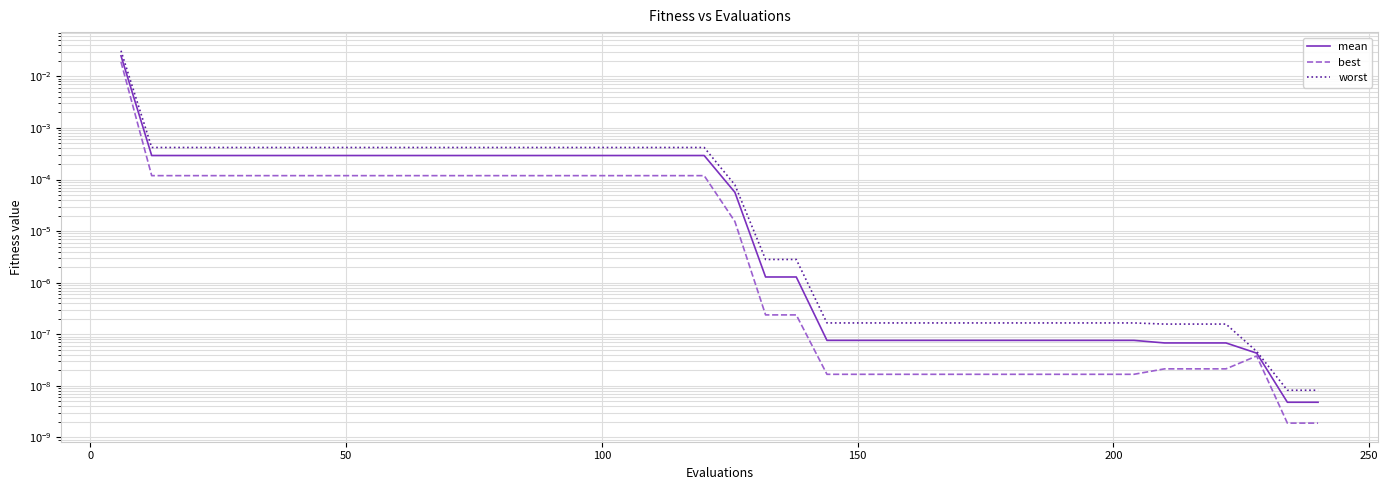

True or false: mean has a value of 0.0 at 14.

False